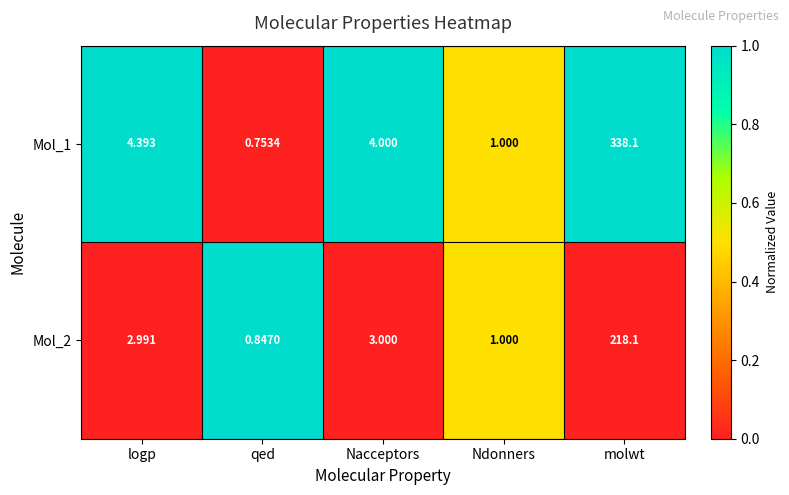

What is the total value across all series at qed?

1.6